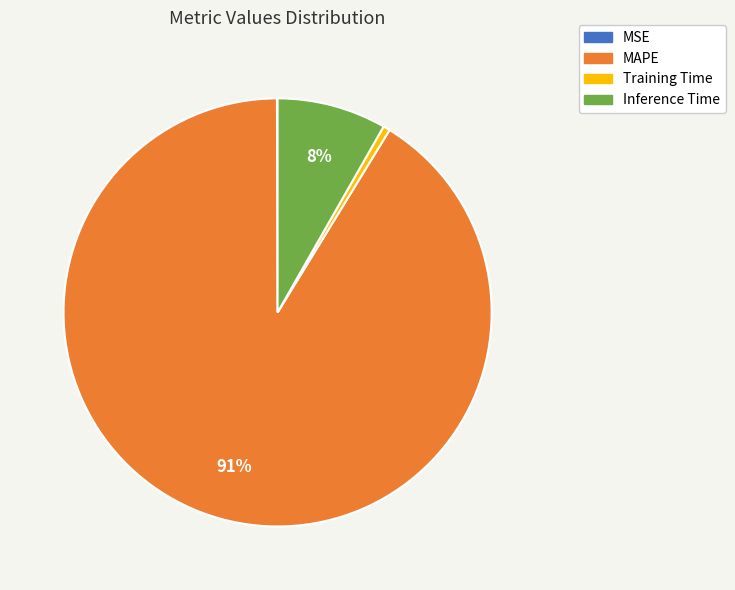

Does Training Time account for over 50% of the chart?

No